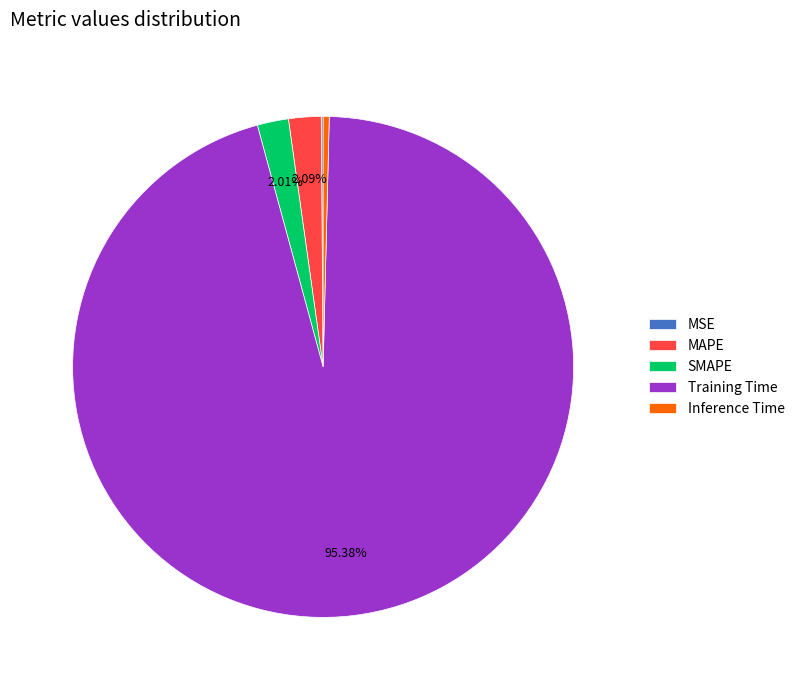

Is there any slice that represents more than half of the pie?

Yes